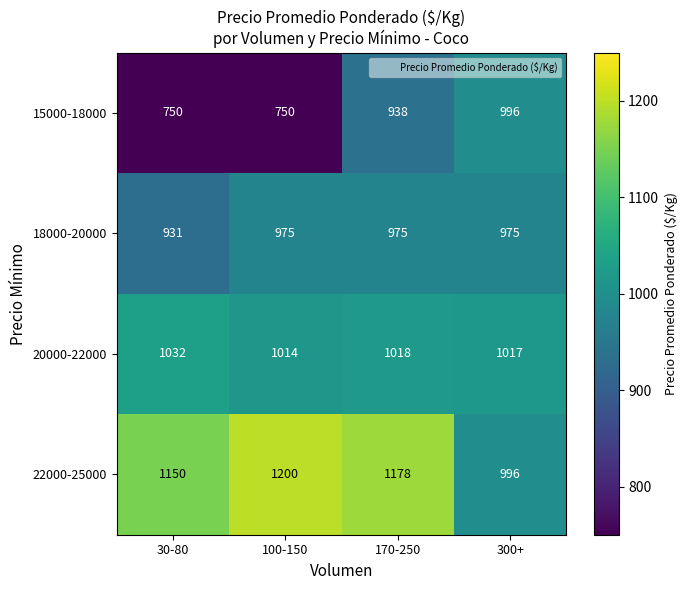

What is the average value of the 22000-25000 series?

1131